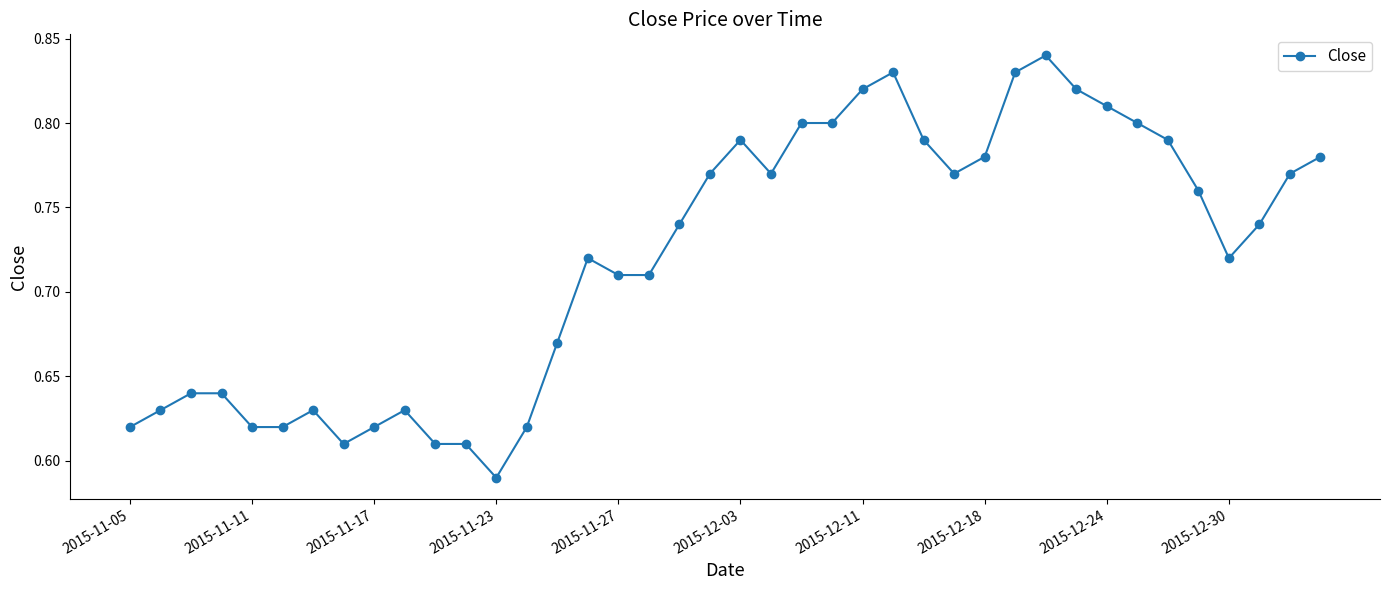

True or false: there are more than 0 points higher than both neighbors.

True